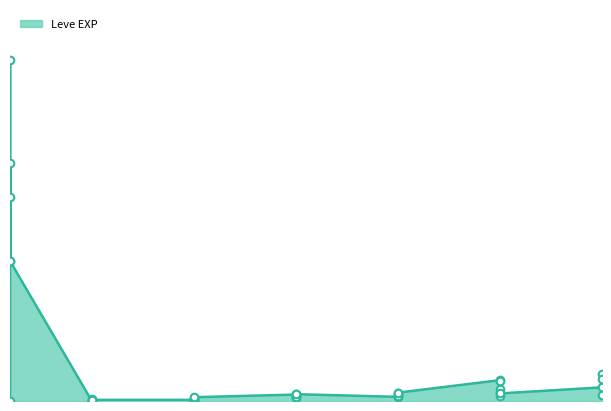

What is the change in value from 5 to 25?

+17